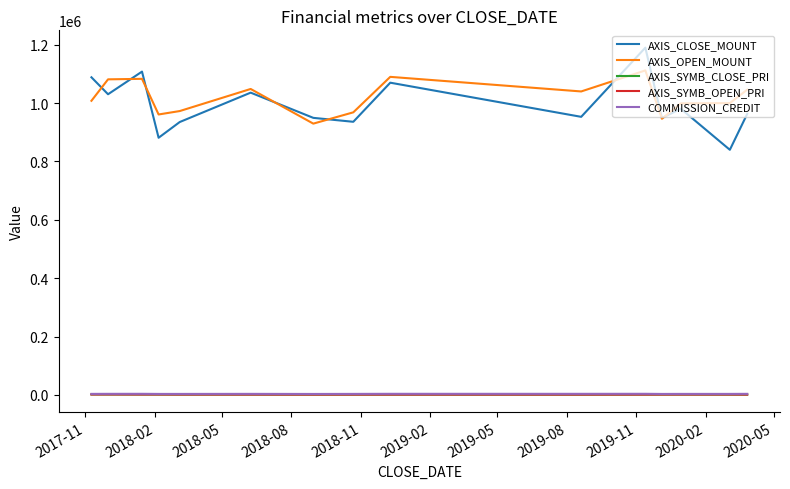

What is the average value of the AXIS_OPEN_MOUNT series?

1019120